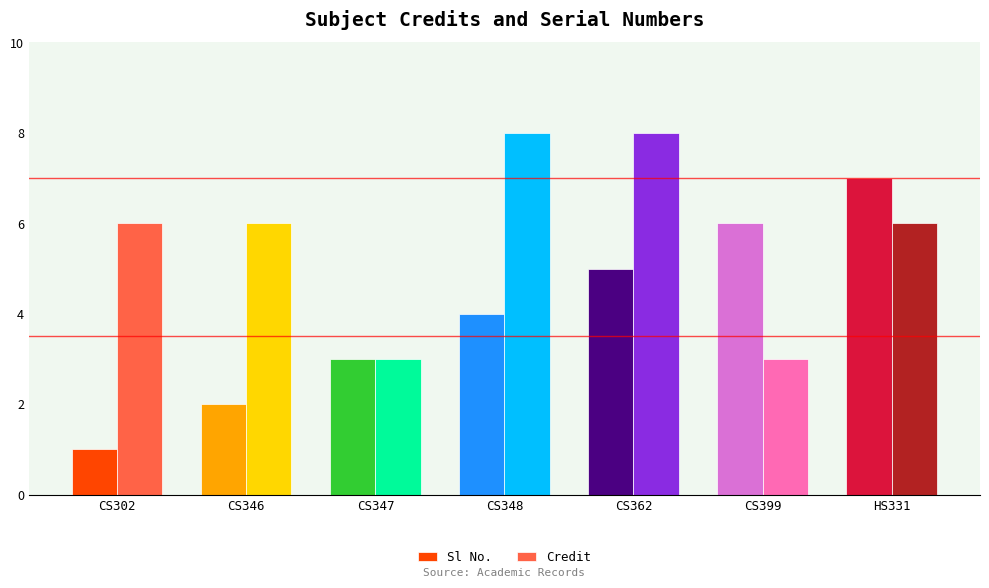

The value of Sl No. at CS362 is 5. True or false?

True